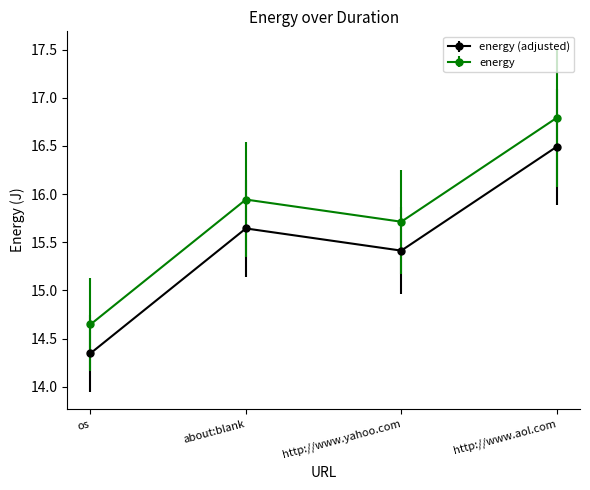

True or false: energy (adjusted) and energy intersect in this chart.

False